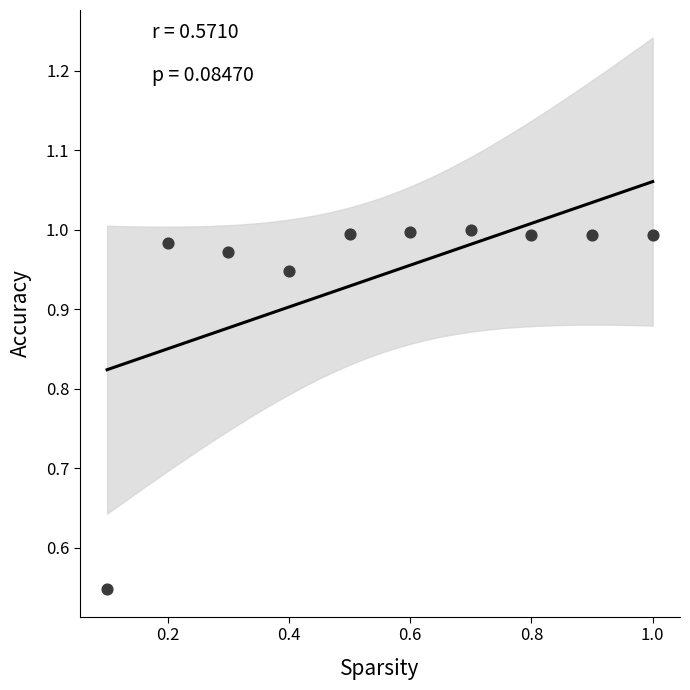

What is the average X value?

0.6